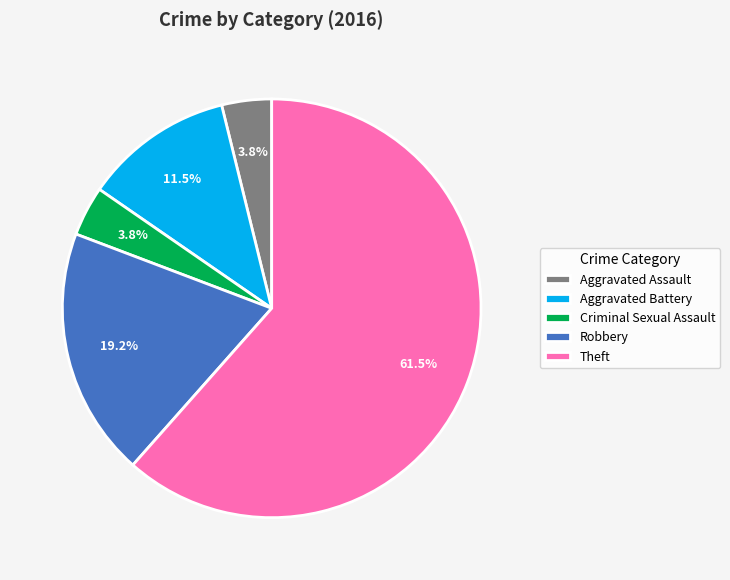

To the nearest percent, what is the difference between the largest and smallest slice percentages?

58%